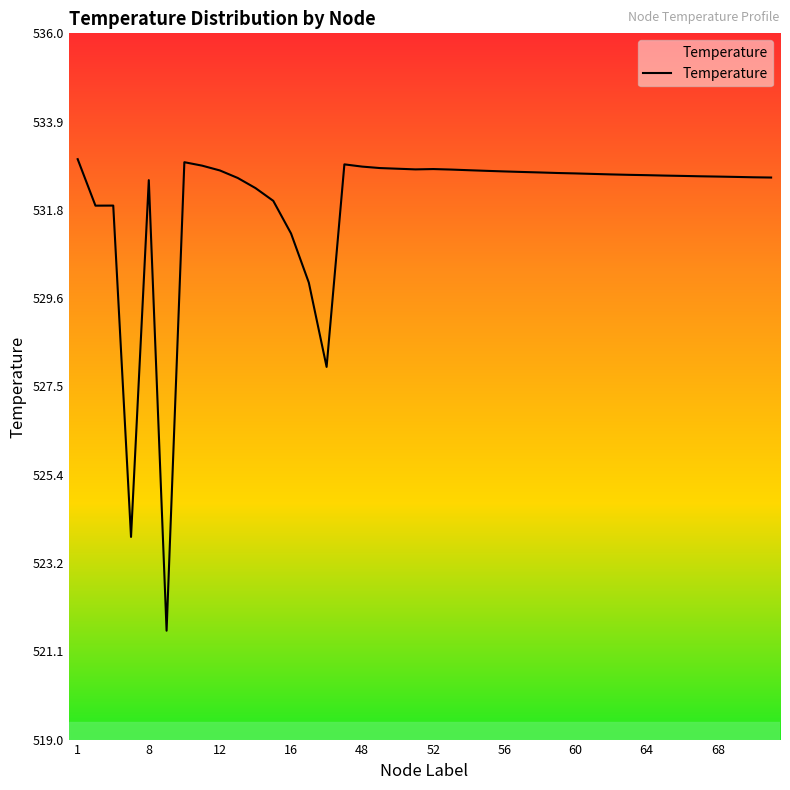

What is the greatest value displayed?

533.0